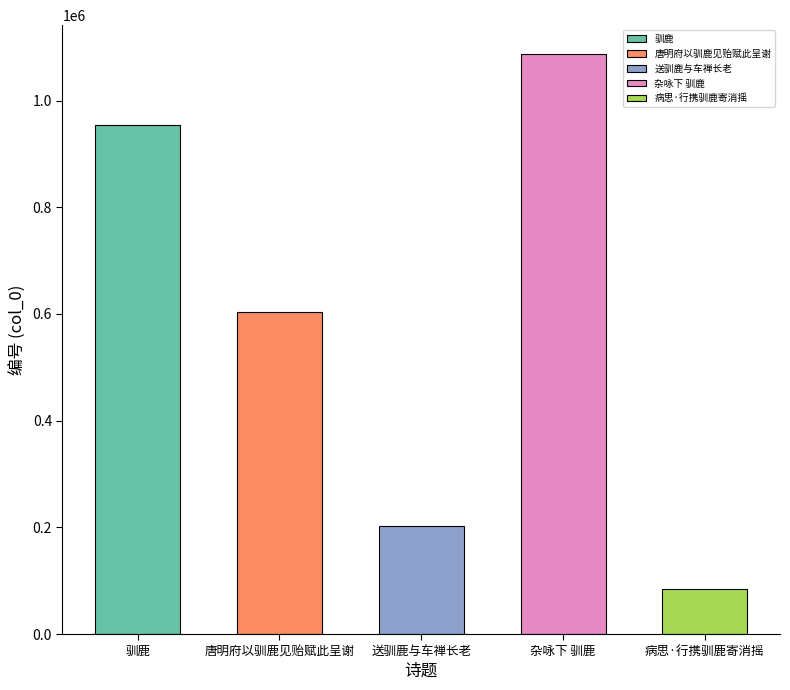

How many bars are there in total?

5